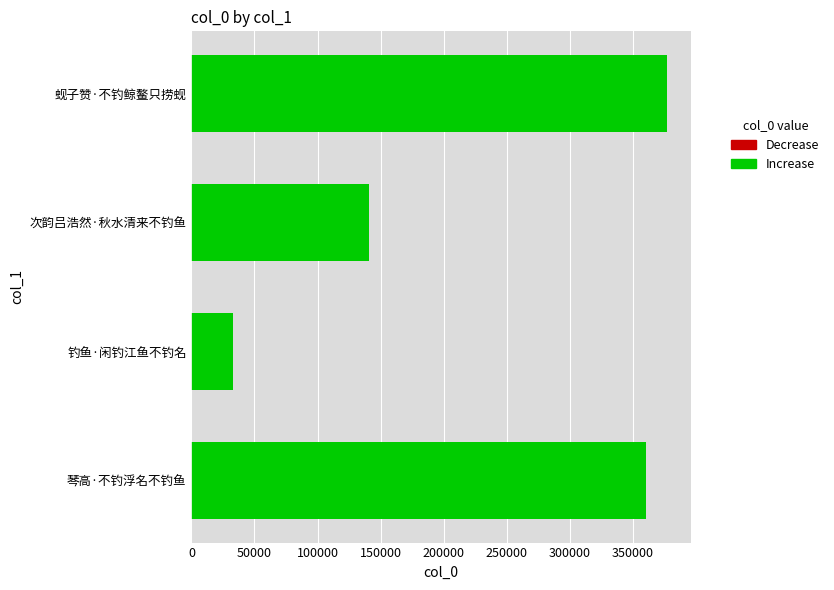

Which label corresponds to the smallest value in the chart?

钓鱼·闲钓江鱼不钓名